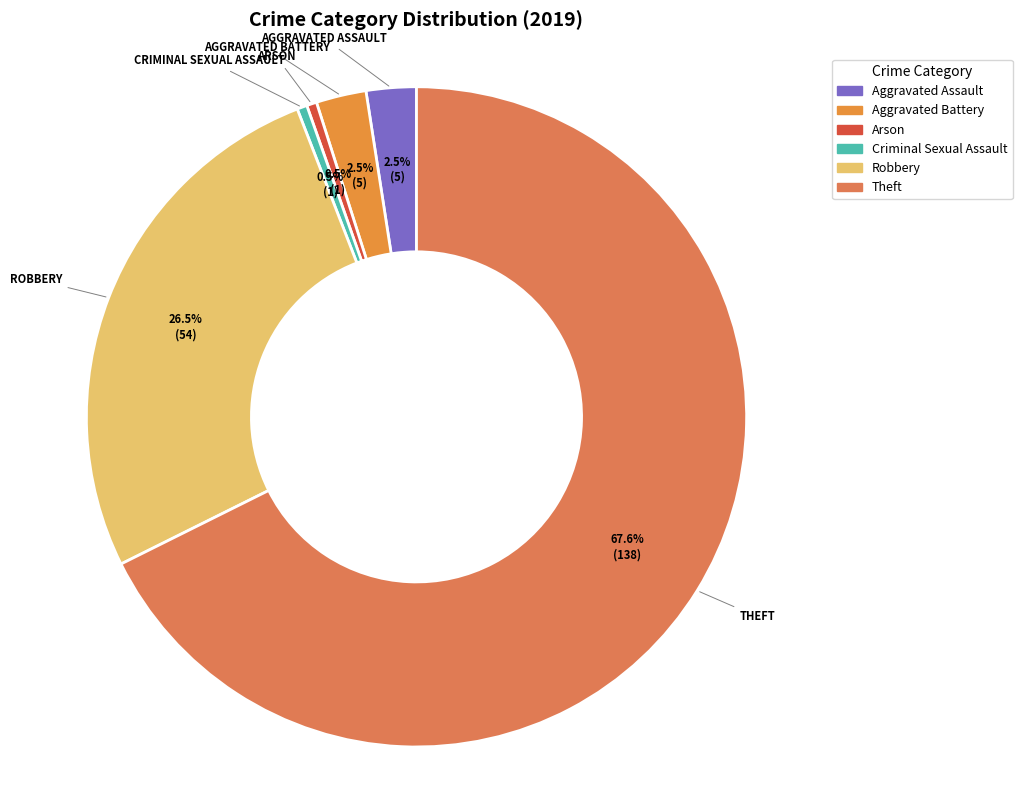

How many slices are in this pie chart?

6